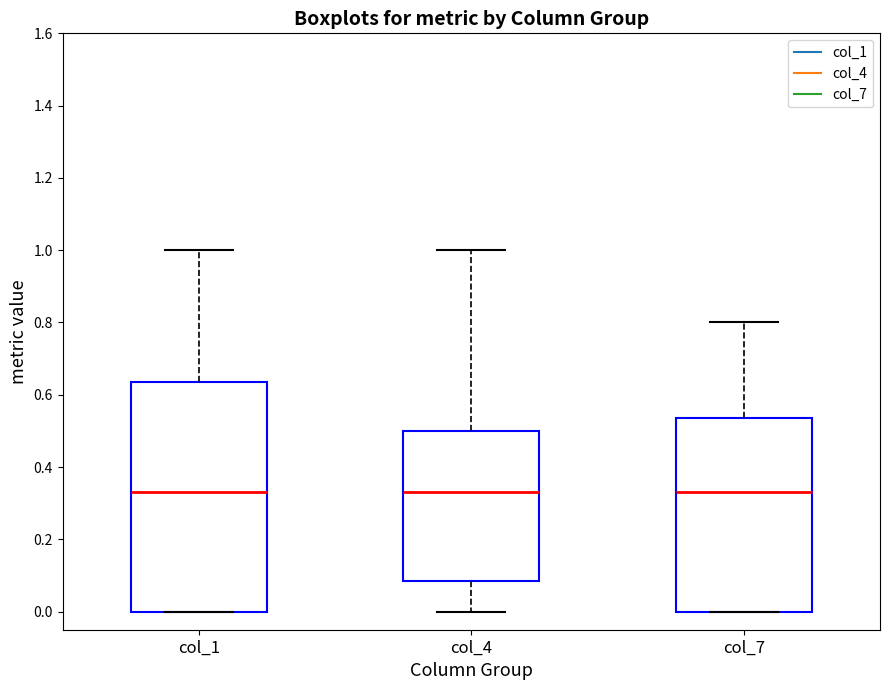

Where is the upper edge of the box for col_1 on the y-axis? The values are not printed on the chart, so give them approximately, as read against the axis.

0.64